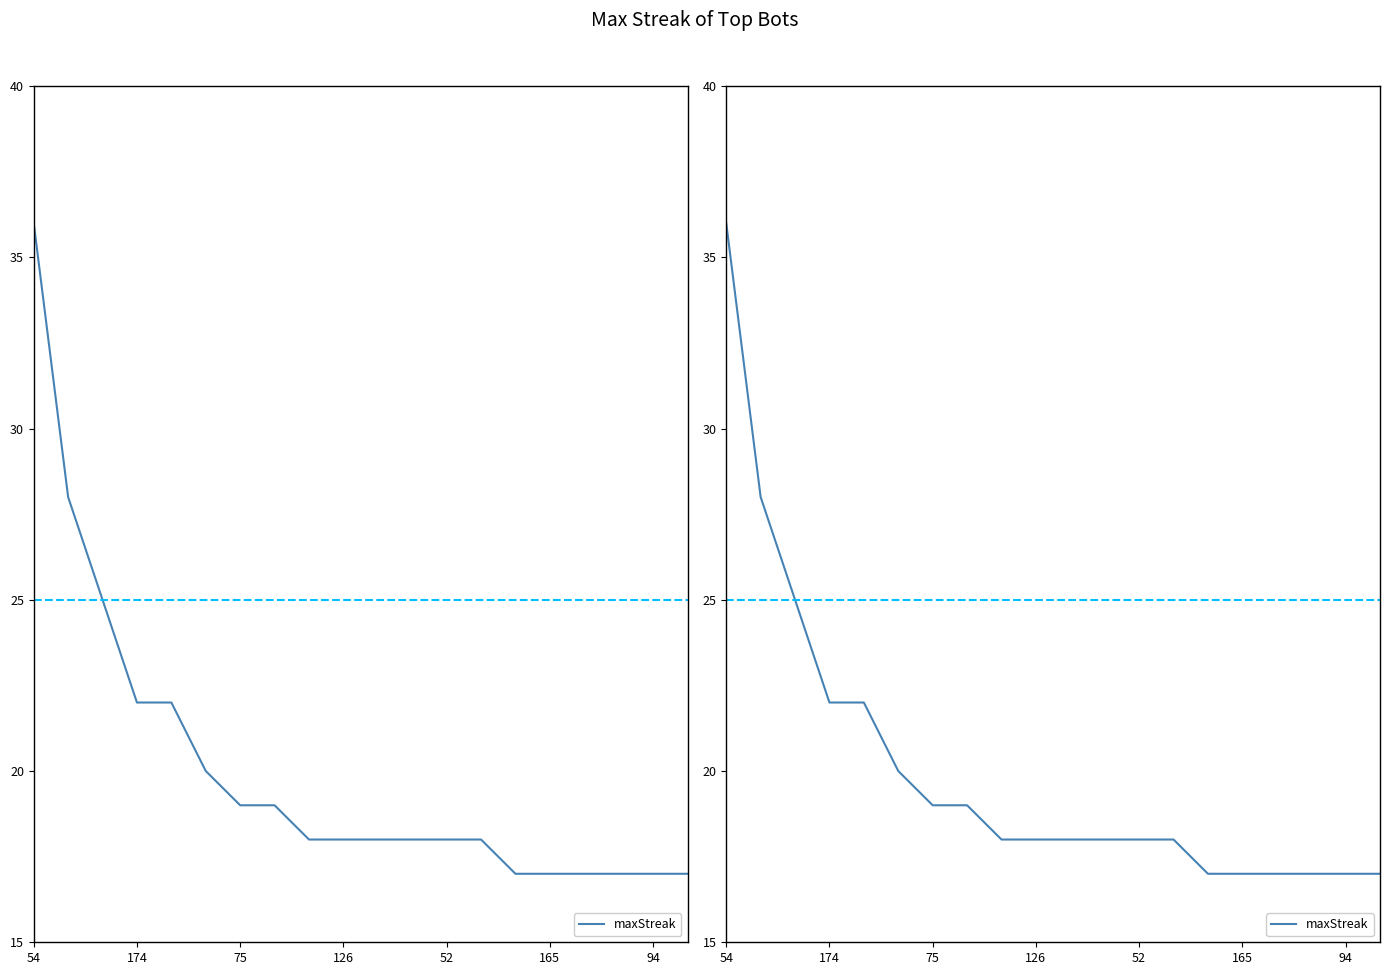

List the labels in order of value, smallest first.

14, 15, 16, 17, 18, 19, 8, 9, 10, 11, 12, 13, 94, 7, 165, 126, 52, 75, 174, 54